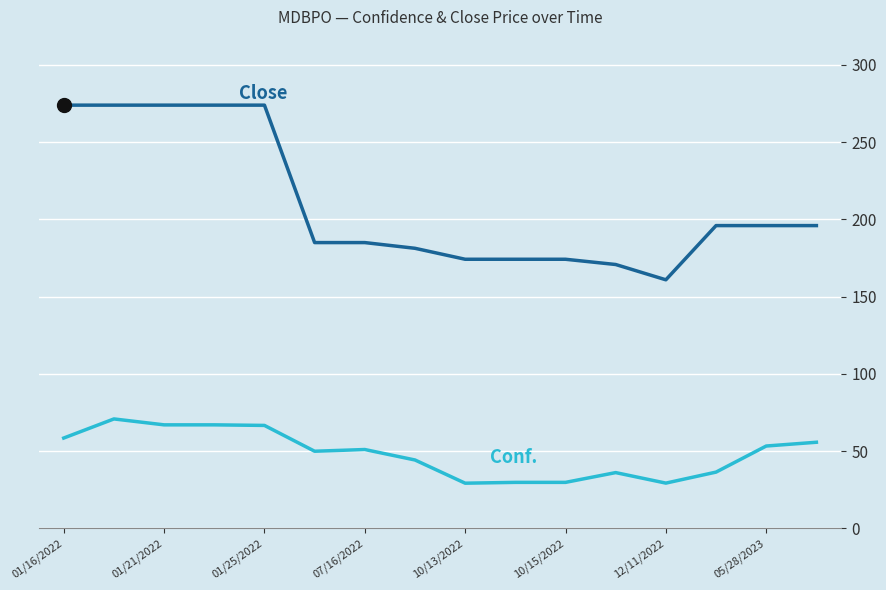

What is the maximum value shown in the chart?

274.0